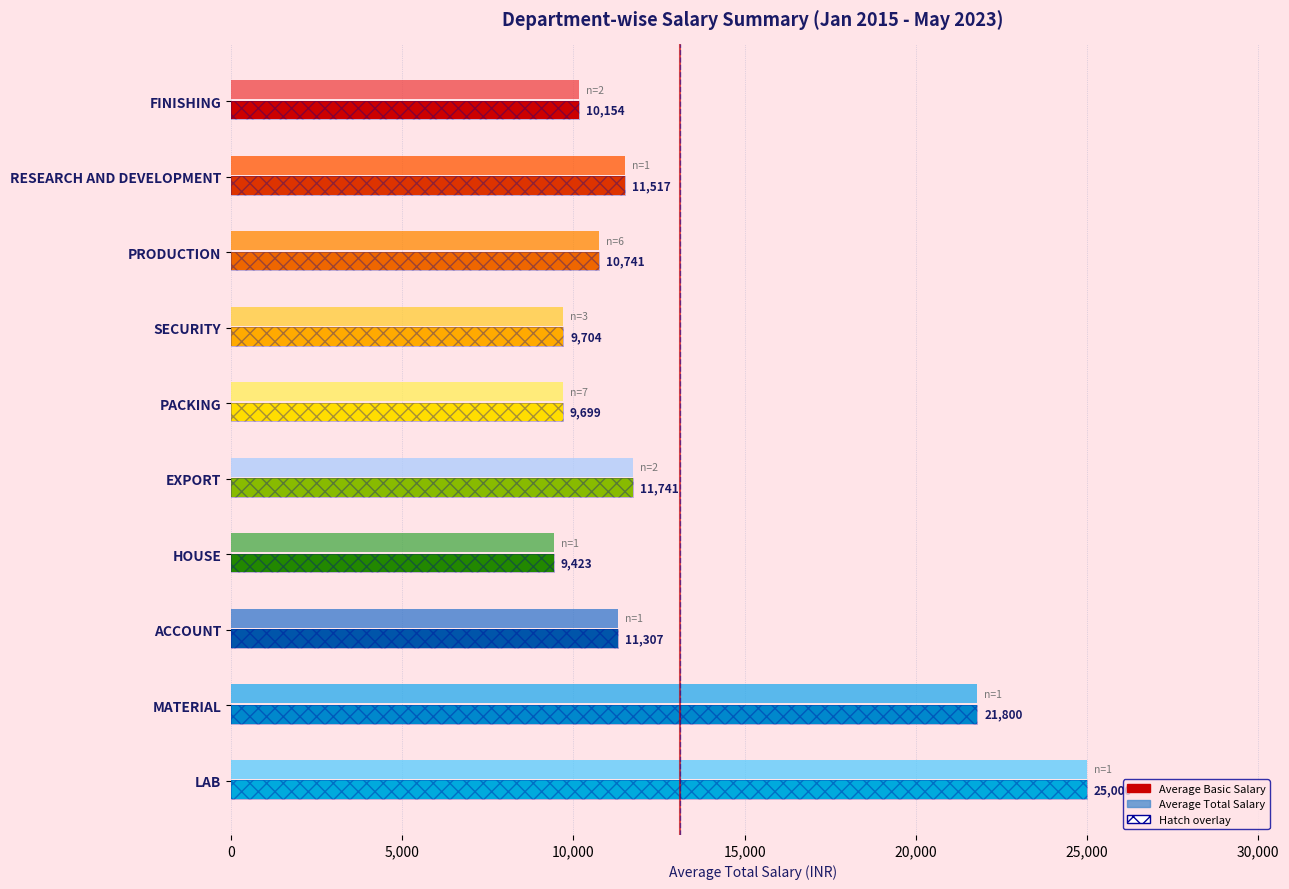

What is the maximum value shown in the chart?

25000